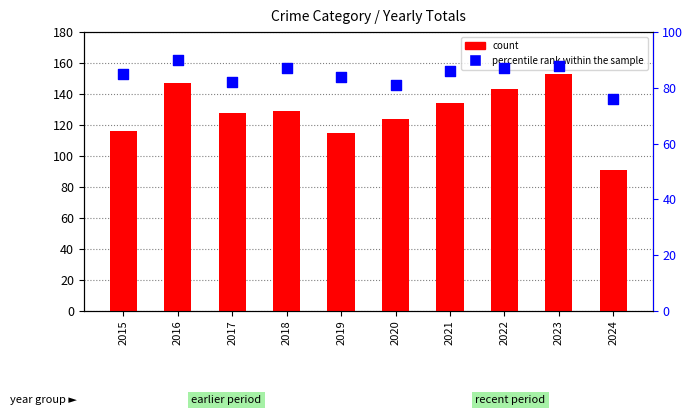

At which category is the sum across all series the highest?

2023